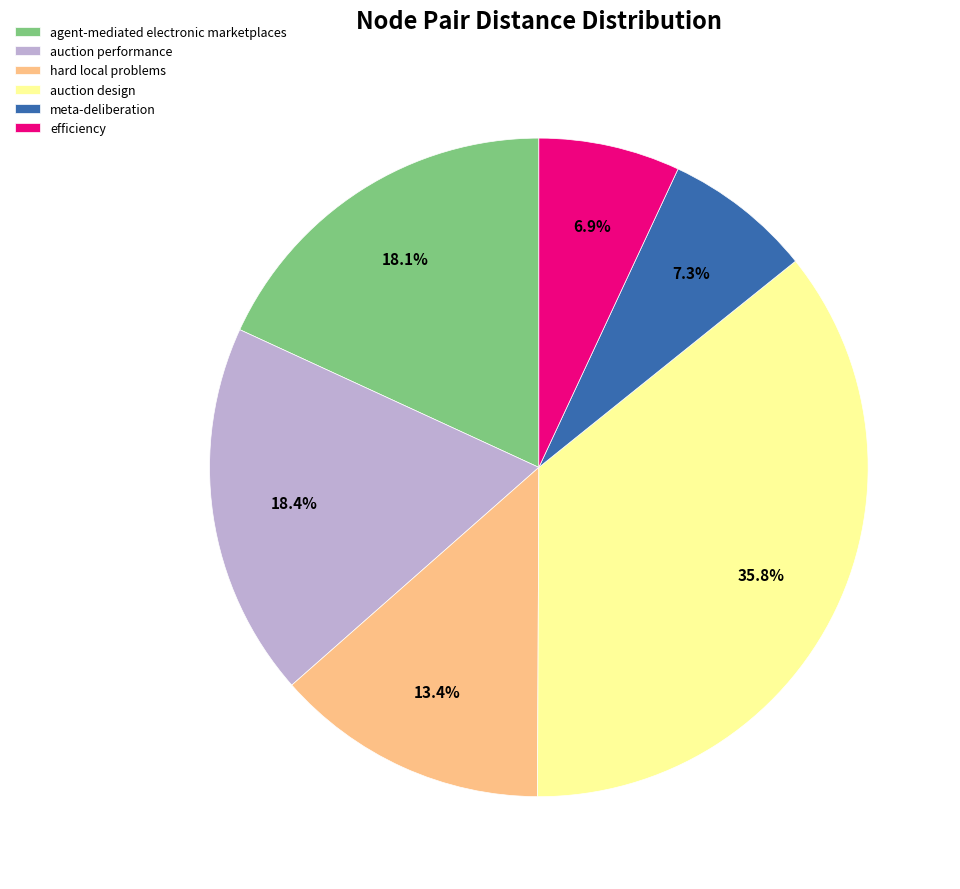

What is the largest slice in the pie chart?

auction design